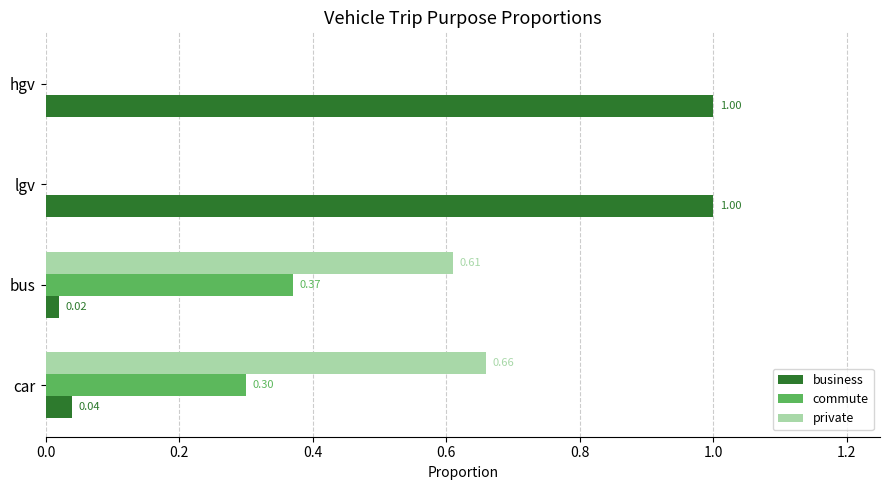

What is the sum of all business values?

2.1